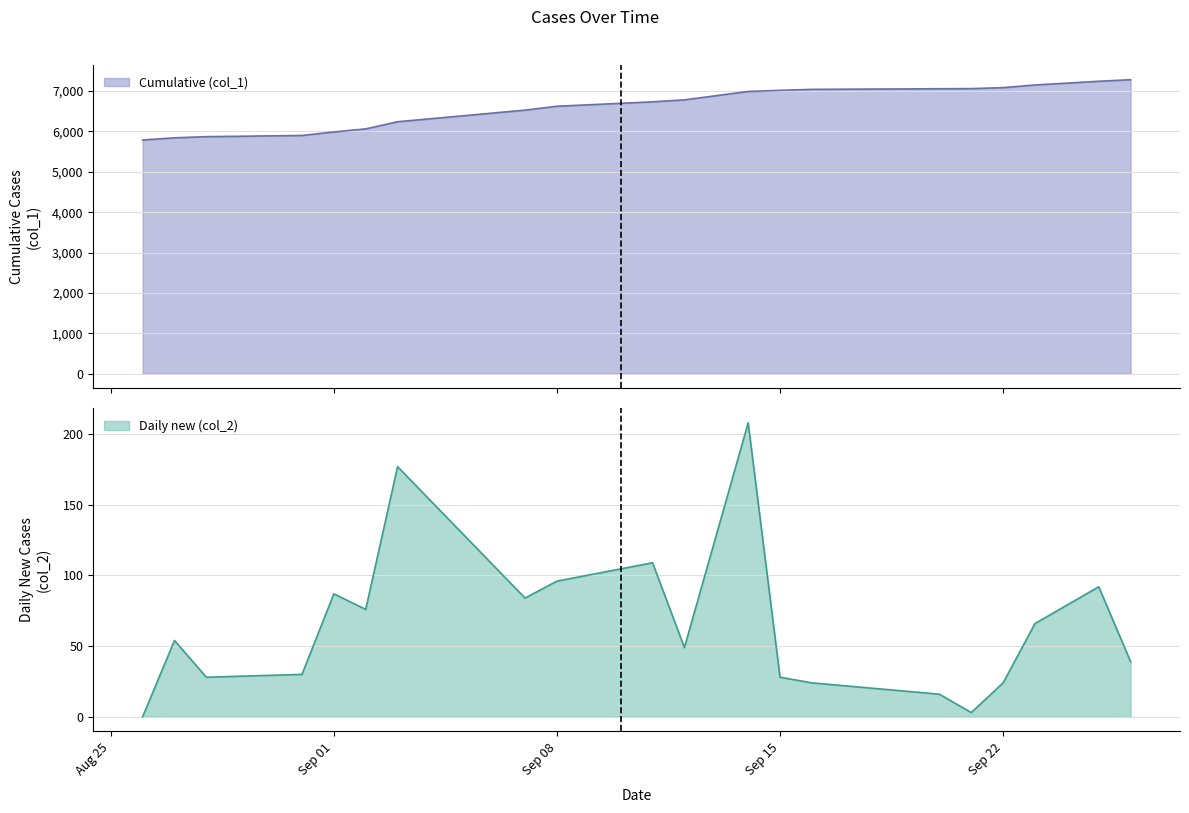

True or false: Cumulative (col_1) has a value of 7059 at 2020-09-20.

True